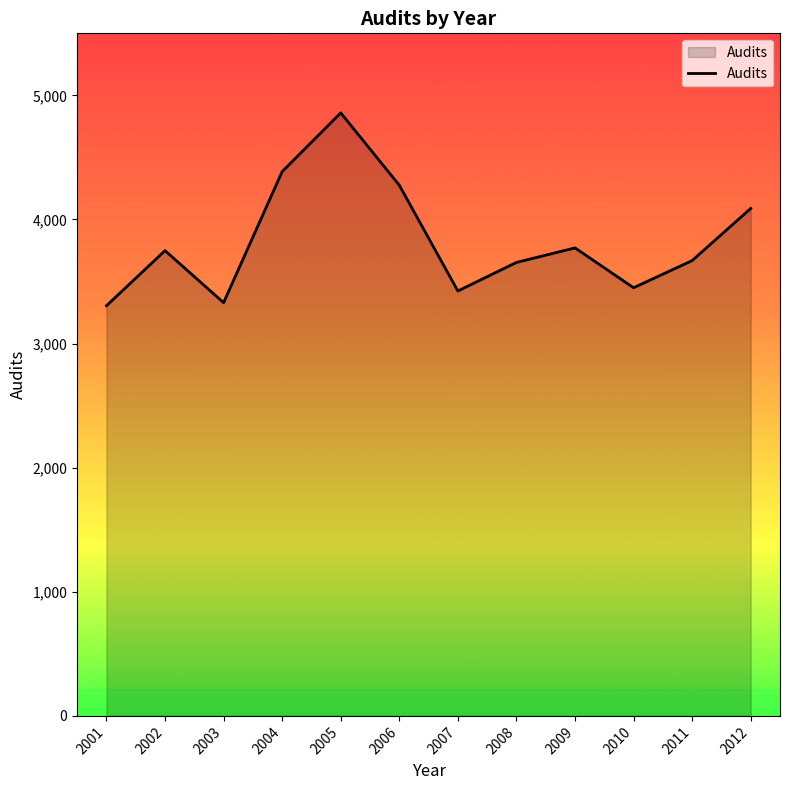

What is the greatest value displayed?

4859